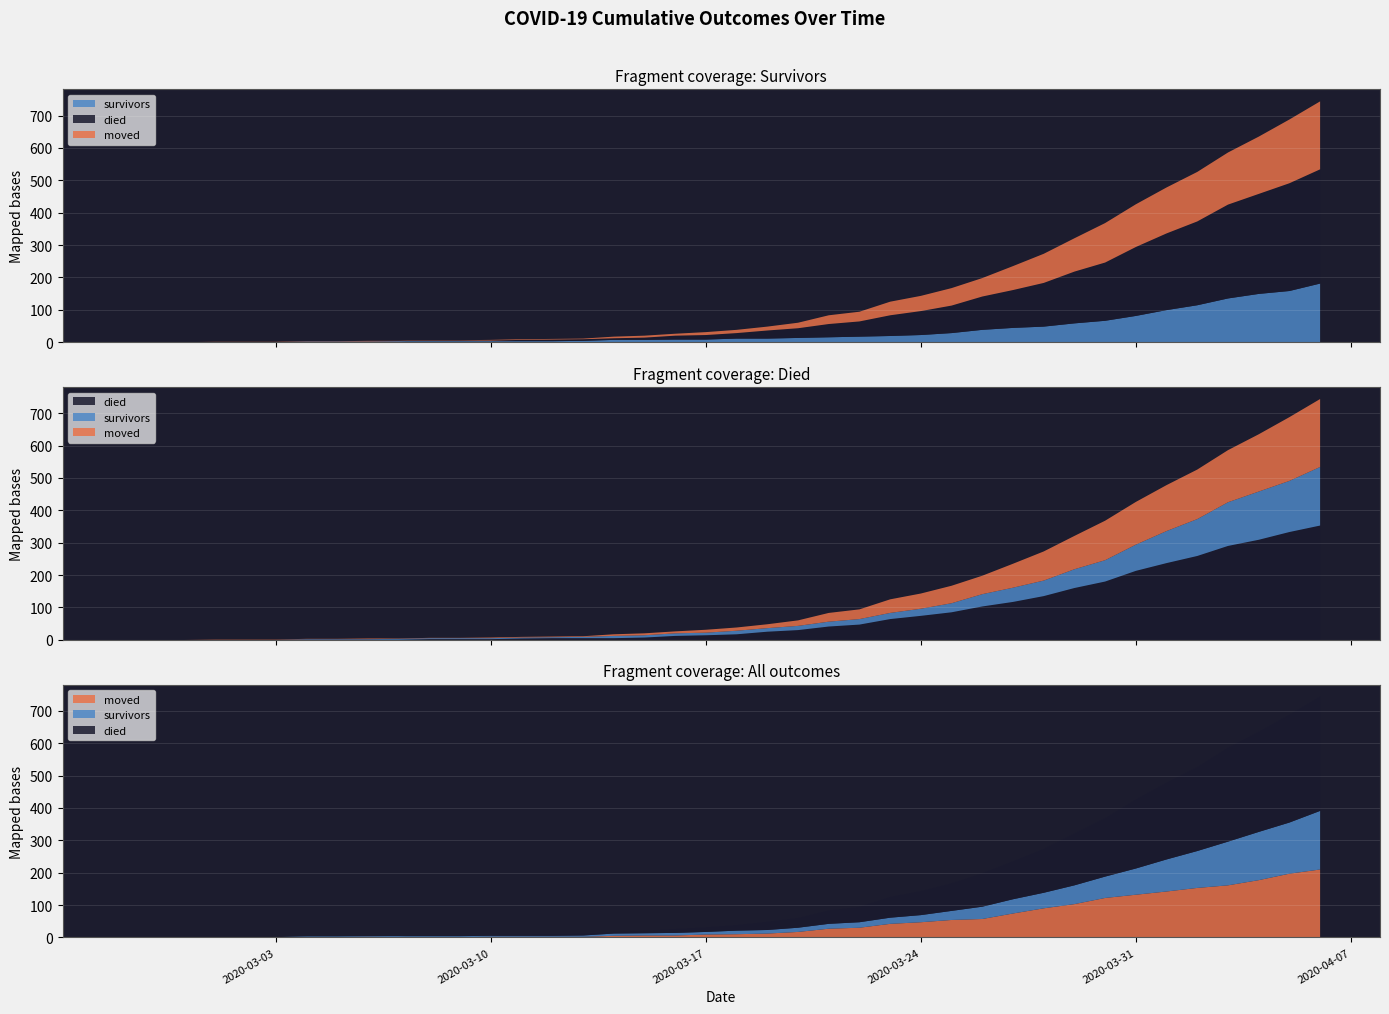

Reading left to right, extract all data points from this chart.

survivors: 0	0	0	0	0	0	2	2	2	3	3	3	3	3	3	4	7	7	8	8	11	11	13	15	17	19	22	28	38	44	48	58	66	81	99	114	135	149	158	181
died: 0	0	0	0	0	0	0	0	0	0	2	2	2	4	5	5	5	7	12	14	17	25	30	41	47	64	74	85	103	117	135	160	180	213	237	259	290	309	333	353
moved: 0	0	0	1	1	1	1	1	2	1	1	1	2	2	2	2	5	6	6	9	10	12	17	27	30	42	47	54	57	74	90	103	122	132	142	153	161	177	197	210